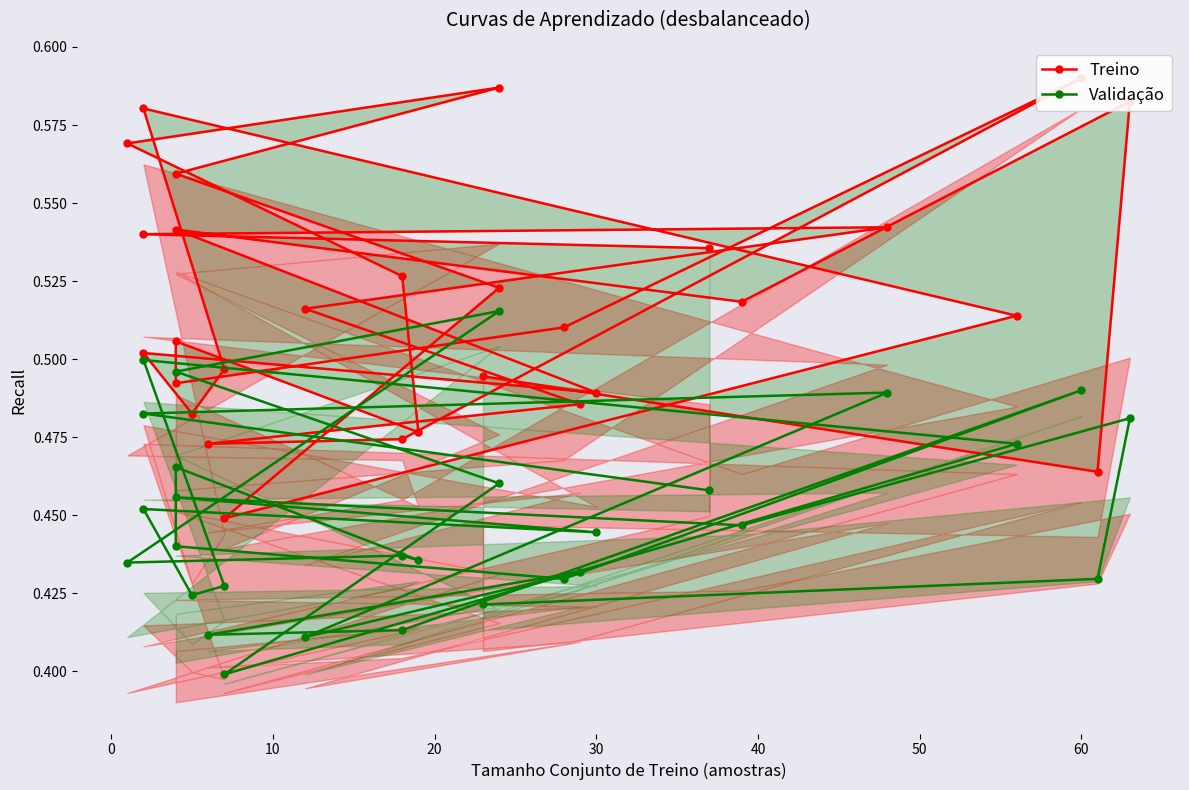

How many Treino values are between 0 and 1?

29